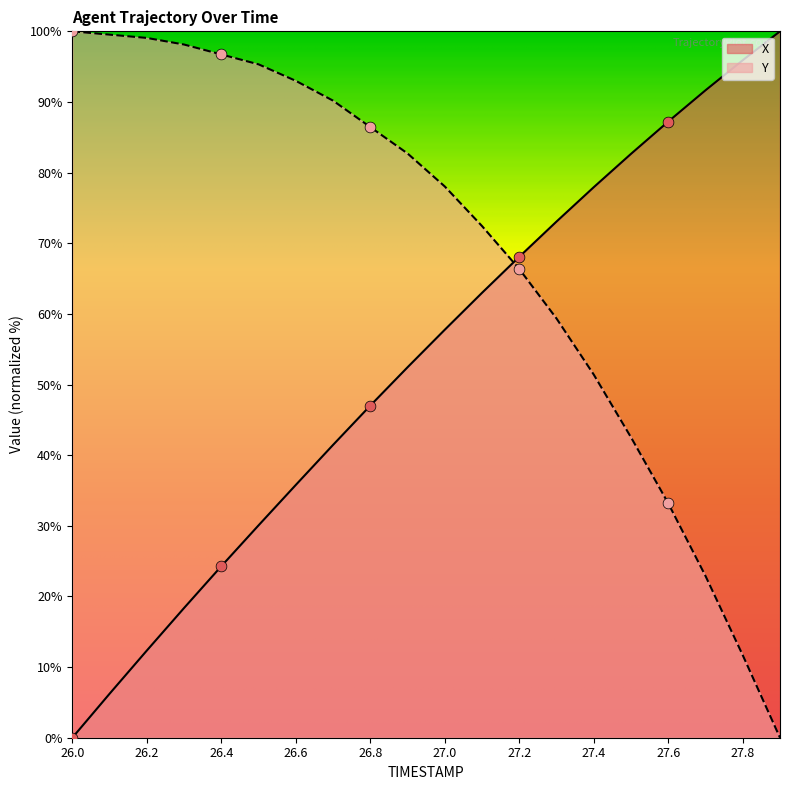

What are all the series names shown in the legend?

X, Y